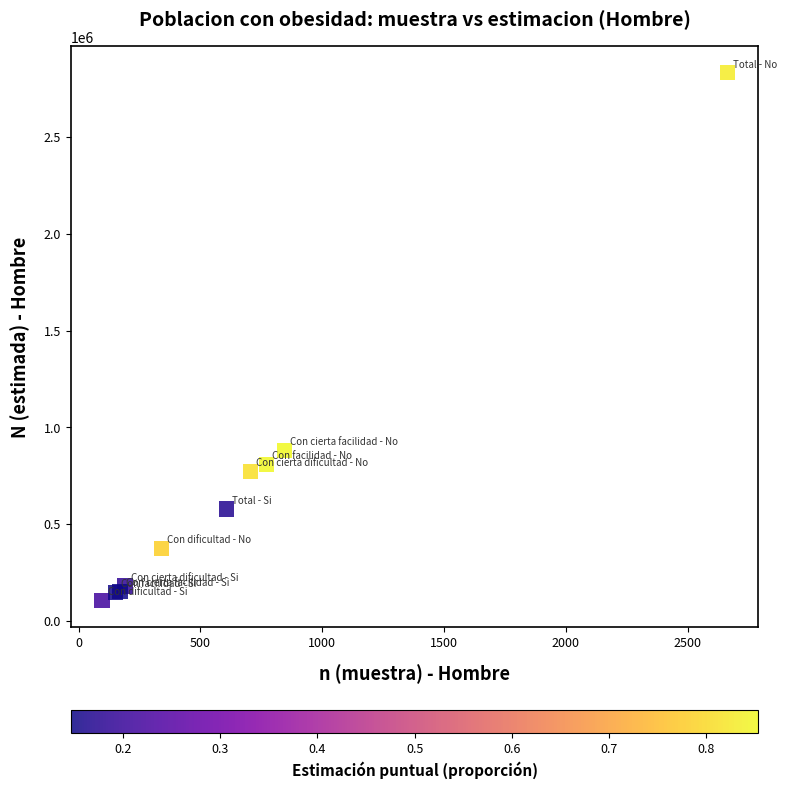

What Y value in the scatter plot is closest to 1467806?

881247